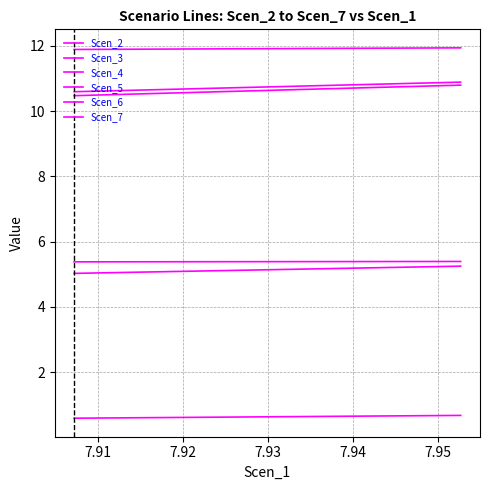

What is the average value of the Scen_7 series?

0.6